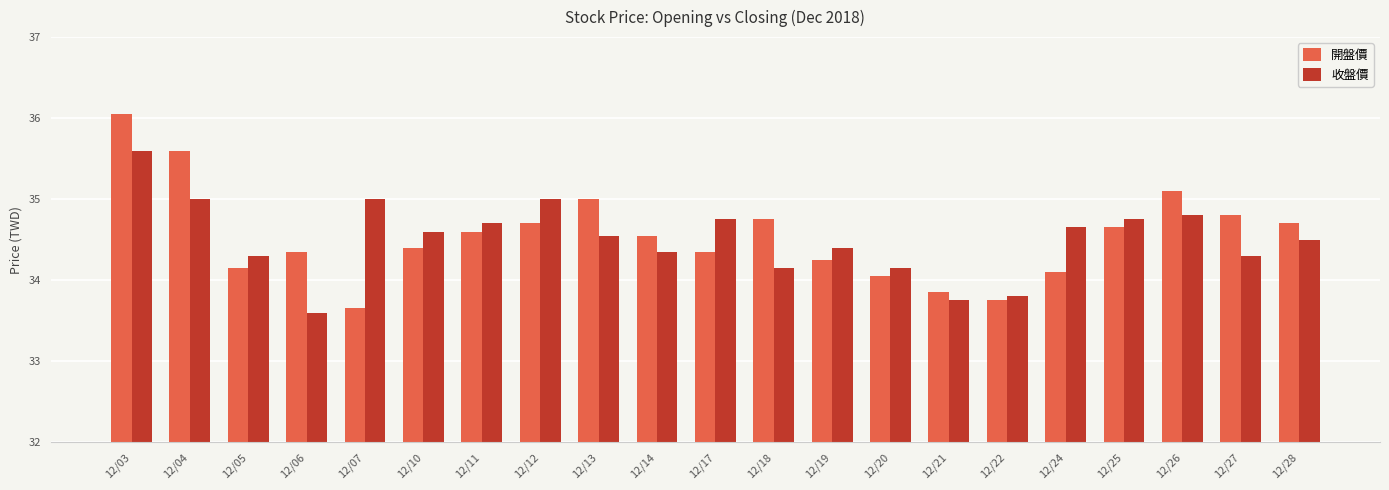

What is the difference between the highest and lowest values at 12/20?

0.1